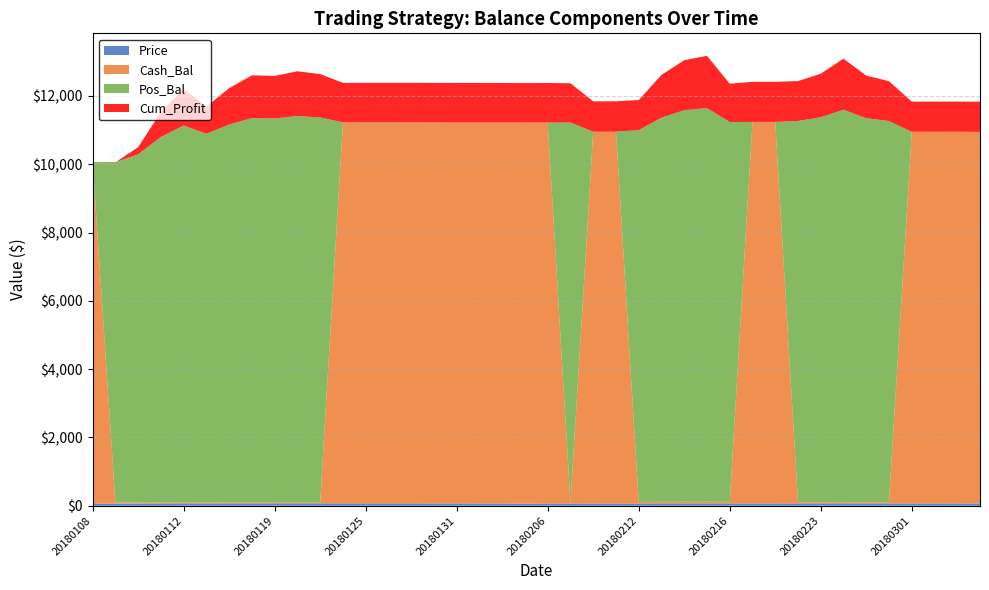

Reading right to left, extract all data points from this chart.

Price: 20180306=64.7	20180305=67.6	20180302=68.1	20180301=67.0	20180228=68.7	20180227=69.2	20180226=70.8	20180223=69.4	20180222=68.7	20180221=66.9	20180220=66.7	20180216=66.3	20180215=68.7	20180214=68.4	20180213=67.1	20180212=64.9	20180209=66.0	20180208=64.8	20180207=66.4	20180206=65.5	20180205=62.8	20180202=65.4	20180201=67.1	20180131=67.4	20180130=68.1	20180129=69.0	20180126=69.2	20180125=69.2	20180124=70.0	20180123=70.7	20180122=70.9	20180119=70.5	20180118=70.6	20180117=69.4	20180116=67.7	20180112=69.4	20180111=67.3	20180110=64.0	20180109=62.7	20180108=62.8
Cash_Bal: 20180306=10884.4	20180305=10884.4	20180302=10884.4	20180301=10884.4	20180228=31.4	20180227=31.4	20180226=31.4	20180223=31.4	20180222=31.4	20180221=11174.2	20180220=11174.2	20180216=49.2	20180215=49.2	20180214=49.2	20180213=49.2	20180212=49.2	20180209=10889.4	20180208=10889.4	20180207=2.5	20180206=11157.9	20180205=11157.9	20180202=11157.9	20180201=11157.9	20180131=11157.9	20180130=11157.9	20180129=11157.9	20180126=11157.9	20180125=11157.9	20180124=11157.9	20180123=30.8	20180122=30.8	20180119=30.8	20180118=30.8	20180117=30.8	20180116=30.8	20180112=30.8	20180111=30.8	20180110=30.8	20180109=30.8	20180108=10000.0
Pos_Bal: 20180306=0.0	20180305=0.0	20180302=0.0	20180301=0.0	20180228=11167.0	20180227=11248.1	20180226=11495.8	20180223=11276.0	20180222=11168.6	20180221=0.0	20180220=0.0	20180216=11122.6	20180215=11529.4	20180214=11466.0	20180213=11250.5	20180212=10884.0	20180209=0.0	20180208=0.0	20180207=11152.4	20180206=0.0	20180205=0.0	20180202=0.0	20180201=0.0	20180131=0.0	20180130=0.0	20180129=0.0	20180126=0.0	20180125=0.0	20180124=0.0	20180123=11270.2	20180122=11311.2	20180119=11243.6	20180118=11252.4	20180117=11064.5	20180116=10796.1	20180112=11037.3	20180111=10701.5	20180110=10198.1	20180109=9969.2	20180108=0.0
Cum_Profit: 20180306=884.4	20180305=884.4	20180302=884.4	20180301=884.4	20180228=1167.0	20180227=1248.1	20180226=1495.8	20180223=1276.0	20180222=1168.6	20180221=1174.2	20180220=1174.2	20180216=1122.6	20180215=1529.4	20180214=1466.0	20180213=1250.5	20180212=884.0	20180209=889.4	20180208=889.4	20180207=1152.4	20180206=1157.9	20180205=1157.9	20180202=1157.9	20180201=1157.9	20180131=1157.9	20180130=1157.9	20180129=1157.9	20180126=1157.9	20180125=1157.9	20180124=1157.9	20180123=1270.2	20180122=1311.2	20180119=1243.6	20180118=1252.4	20180117=1064.5	20180116=796.1	20180112=1067.2	20180111=731.3	20180110=208.9	20180109=-5.0	20180108=0.0